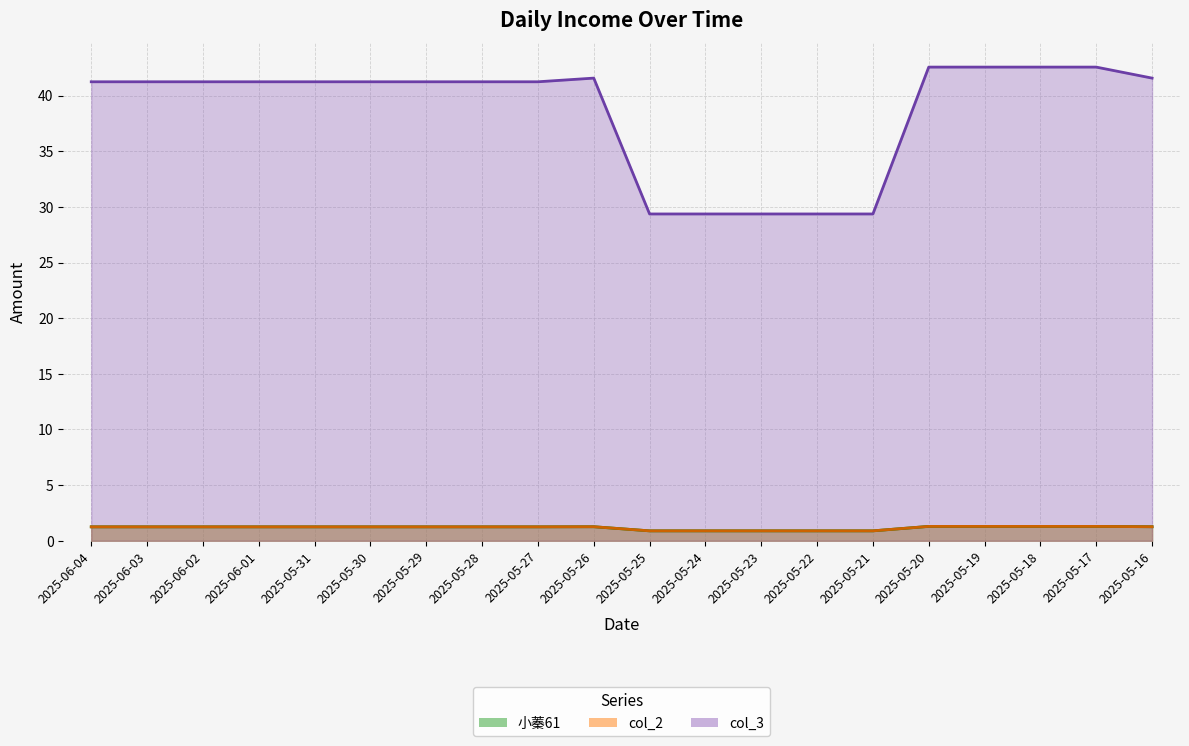

At which label does col_2 first exceed 1?

2025-06-04